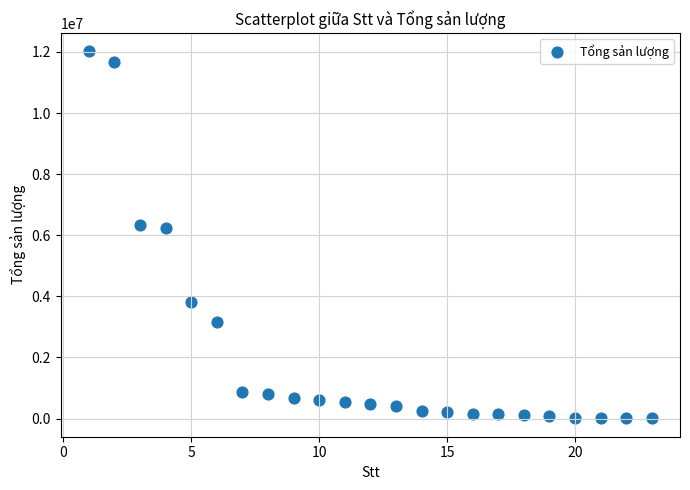

What is the range of X values (max minus min)?

22